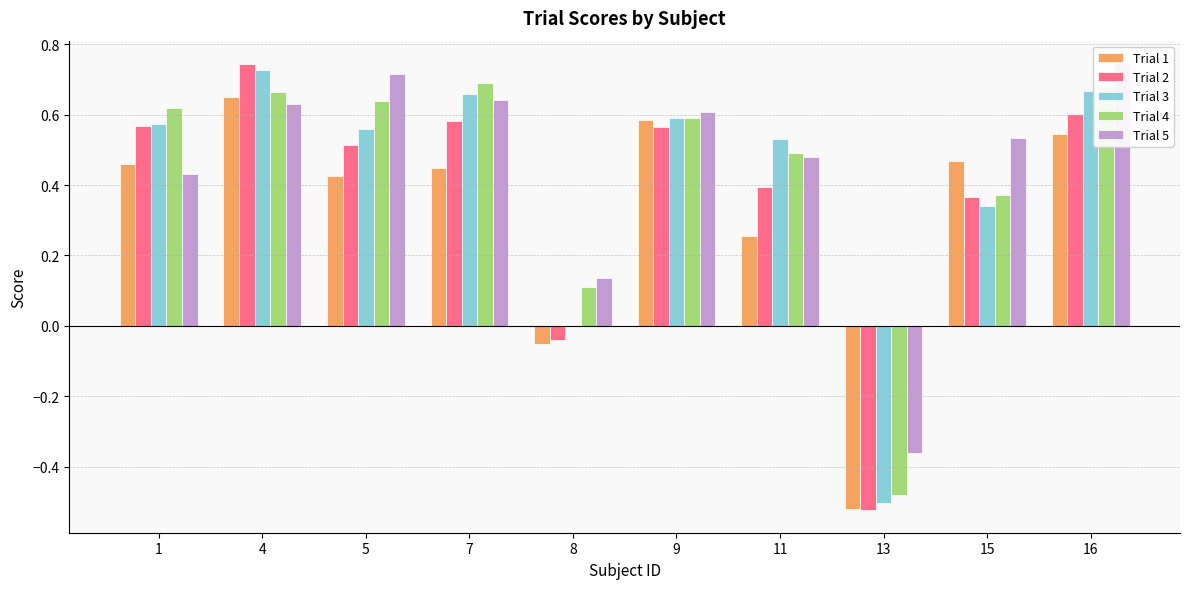

What are all the series names shown in the legend?

Trial 1, Trial 2, Trial 3, Trial 4, Trial 5